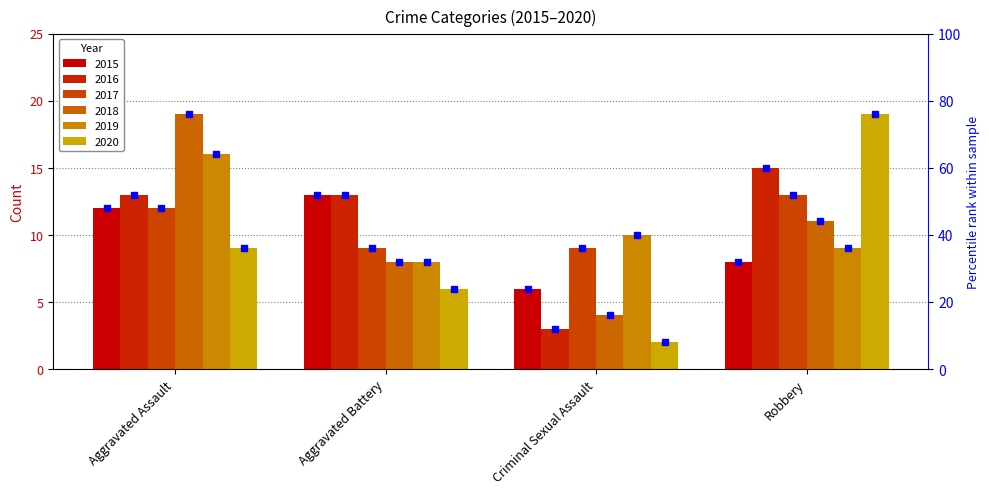

What is the lowest value of the 2018 series?

4